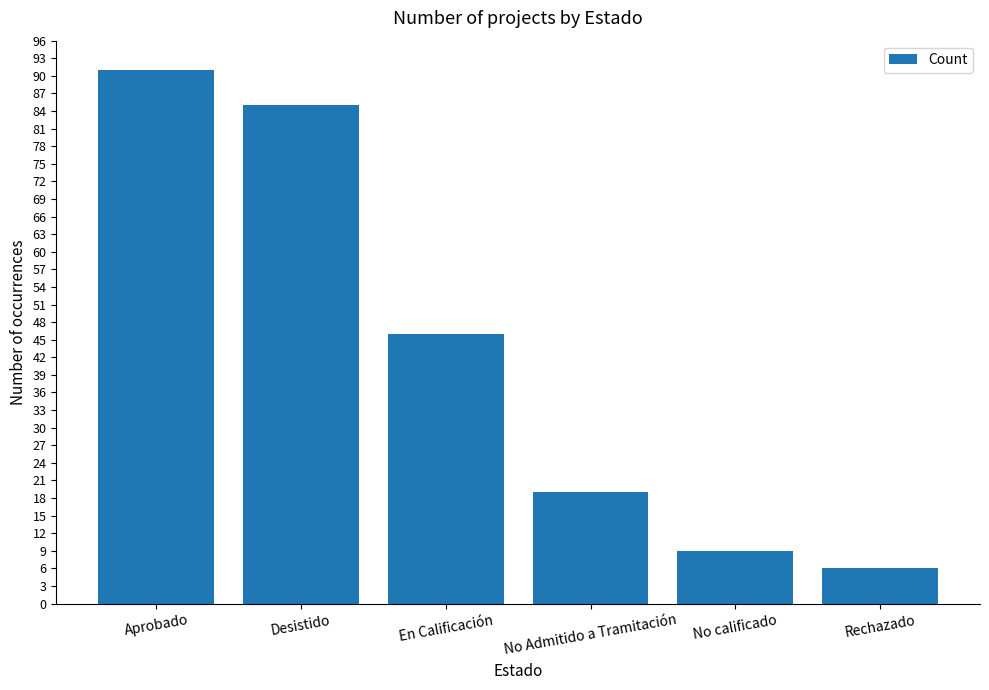

Reading left to right, extract all data points from this chart.

Aprobado=91	Desistido=85	En Calificación=46	No Admitido a Tramitación=19	No calificado=9	Rechazado=6